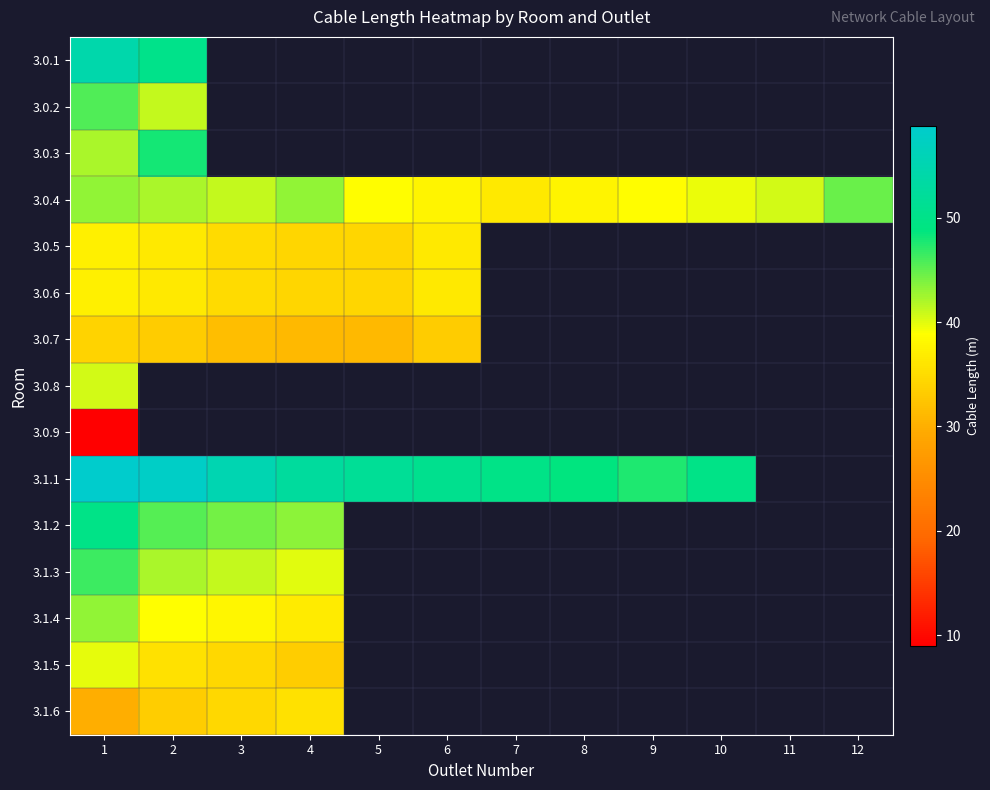

What is the lowest value of the 3.0.9 series?

9.0